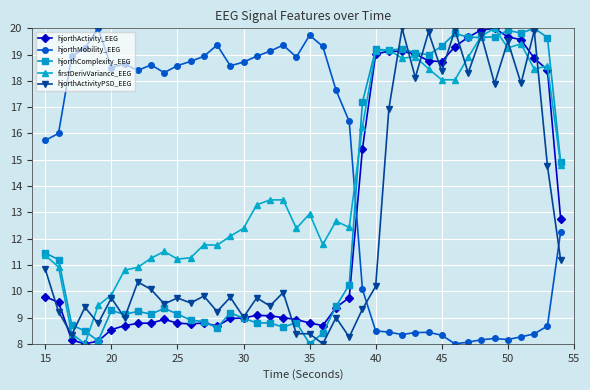

In firstDerivVariance_EEG, how many points are lower than both neighbors (excluding endpoints)?

10